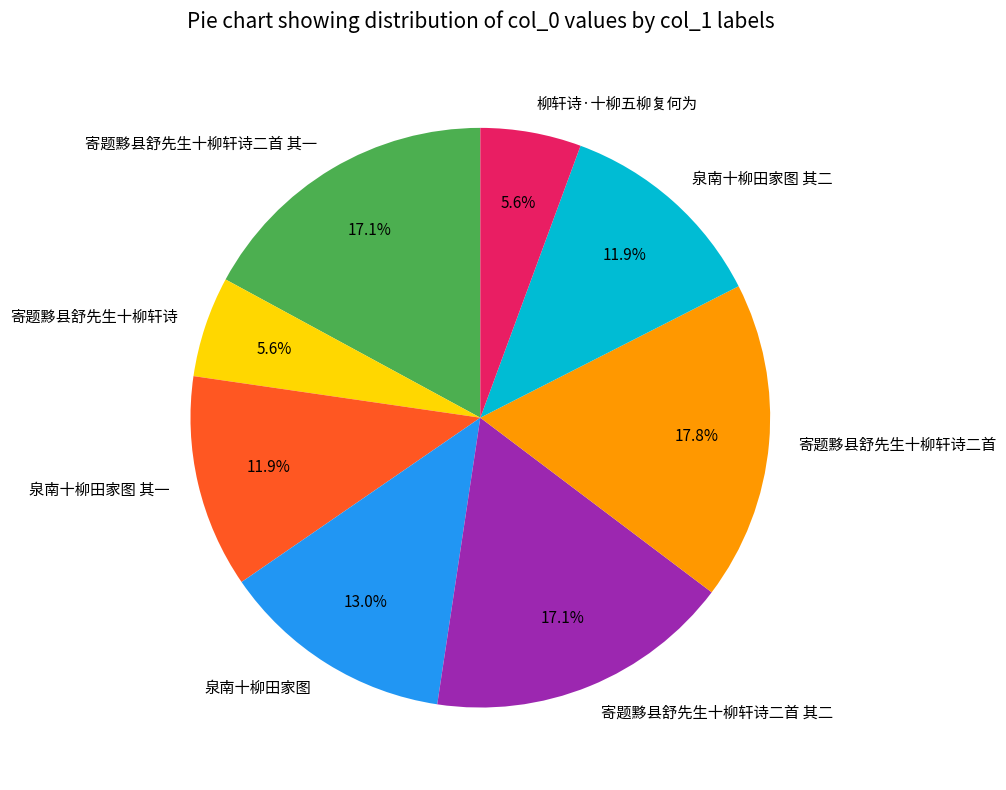

Does 寄题黟县舒先生十柳轩诗二首 represent more than half of the total?

No